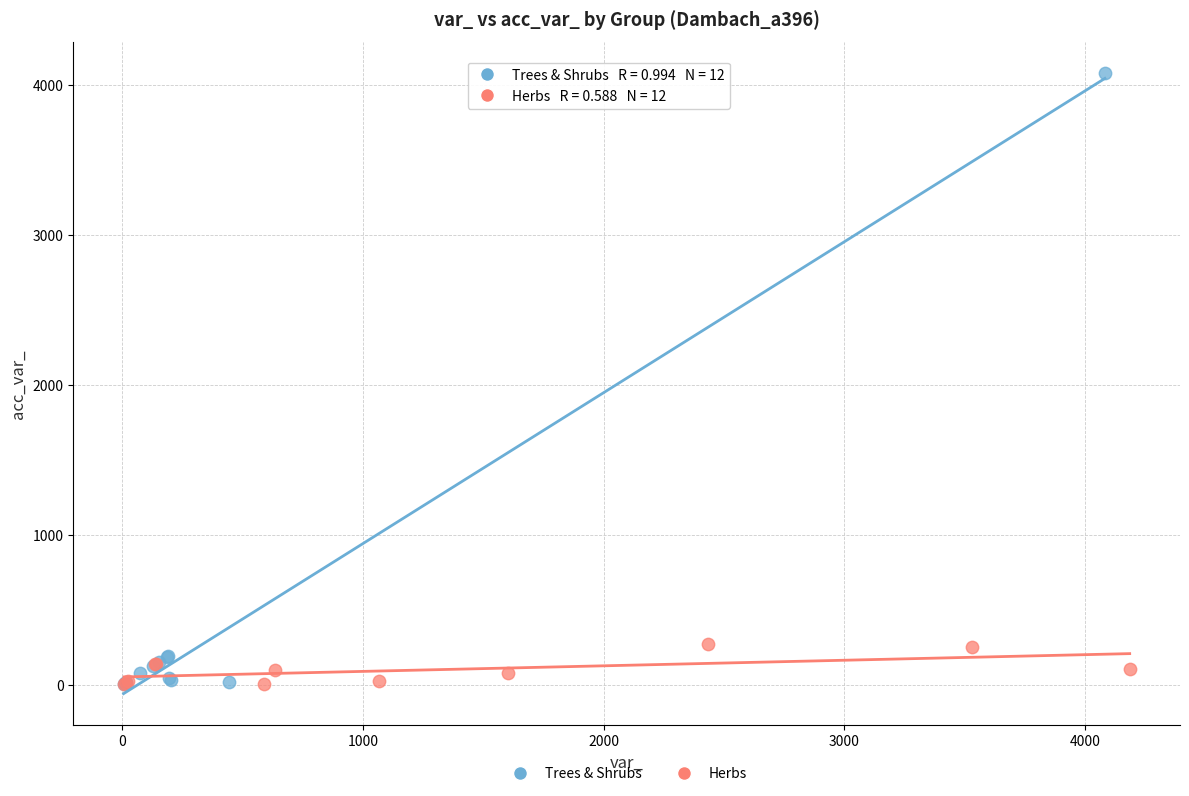

Which series contains the highest Y value?

Trees & Shrubs